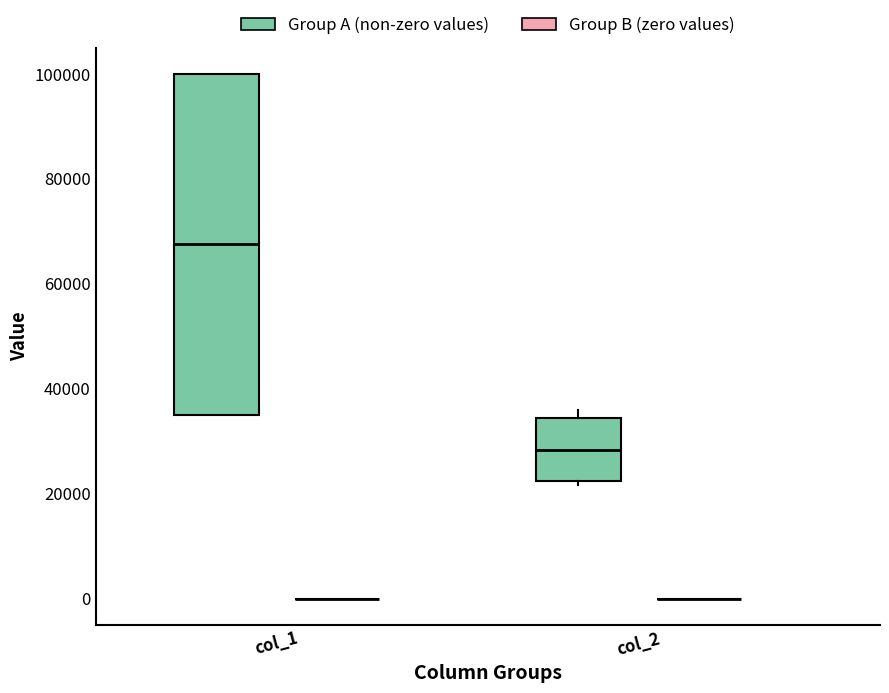

Reading left to right, read every box against the y-axis: the position of its median line, the range the box covers, and the ends of its whiskers. The values are not printed on the chart, so give them approximately, as read against the axis.

col_1 (Group A (non-zero values)): median 68000, box 36000 to 100000, whiskers 36000 to 100000
col_1 (Group B (zero values)): box collapsed to a line at 0, whiskers 0 to 0
col_2 (Group A (non-zero values)): median 28000, box 22000 to 34000, whiskers 22000 (just below the box's lower edge) to 36000
col_2 (Group B (zero values)): box collapsed to a line at 0, whiskers 0 to 0